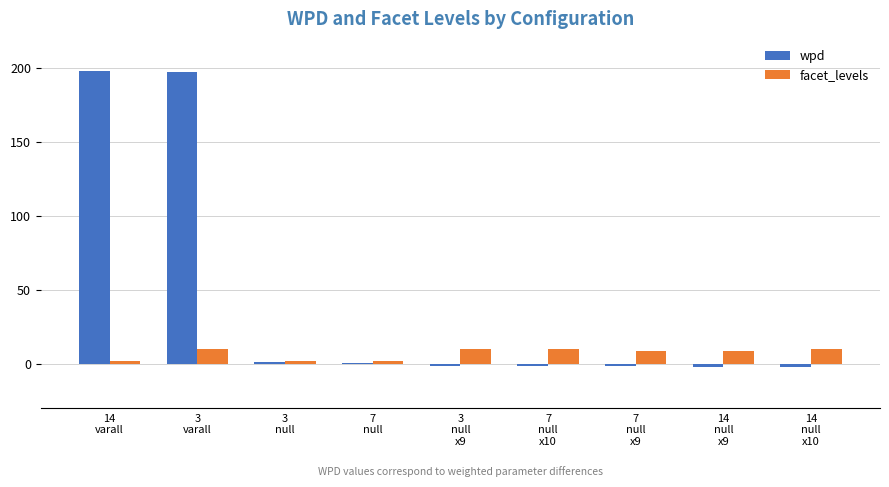

What is the greatest value displayed?

198.3